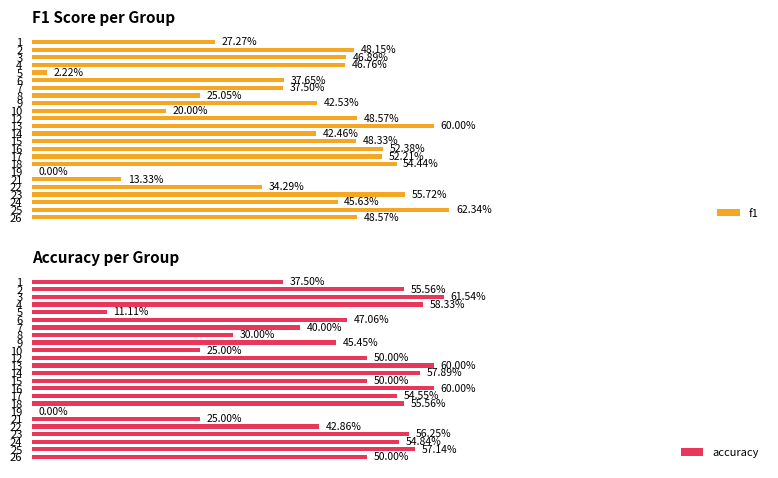

What is the difference between the second highest and second lowest values in the f1 series?

0.6